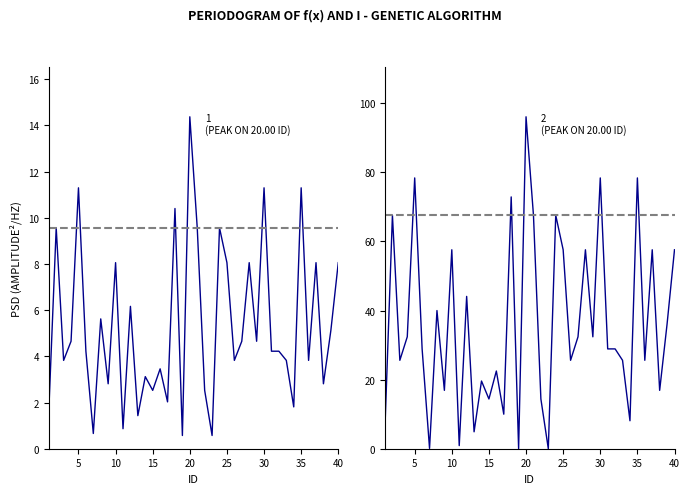

List the series in order of their overall mean, highest first.

I, f(x)